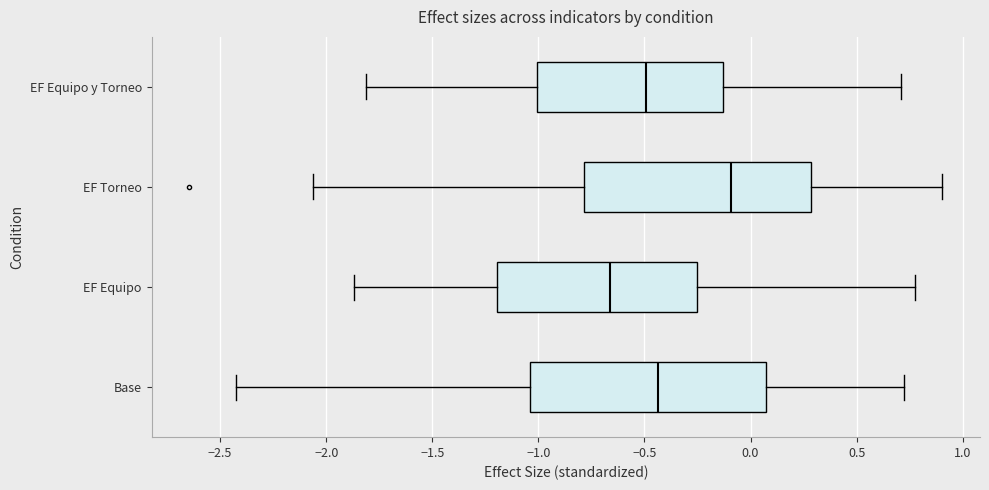

Which box has the furthest to the right median line?

EF Torneo